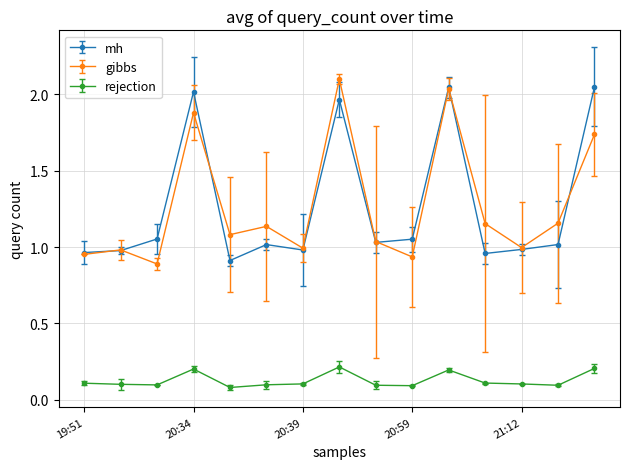

At how many categories does at least one series exceed 0?

15